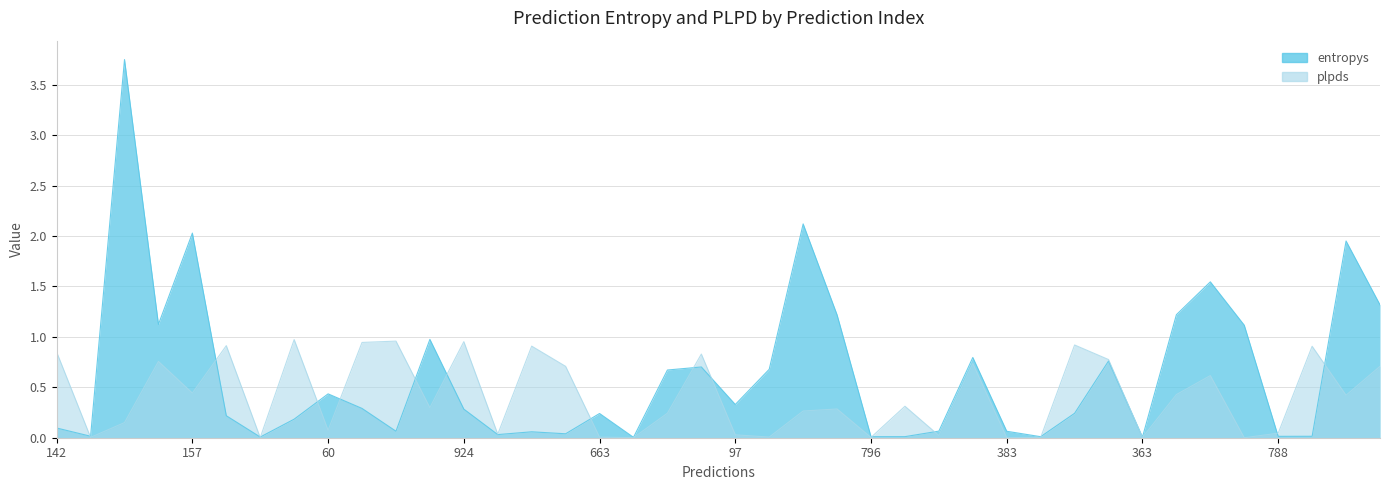

Reading left to right, transcribe all the data shown in this chart.

entropys: 0.1	0.0	3.7	1.1	2.0	0.2	0.0	0.2	0.4	0.3	0.1	1.0	0.3	0.0	0.1	0.0	0.2	0.0	0.7	0.7	0.3	0.7	2.1	1.2	0.0	0.0	0.1	0.8	0.1	0.0	0.2	0.8	0.0	1.2	1.5	1.1	0.0	0.0	1.9	1.3
plpds: 0.8	0.0	0.2	0.8	0.4	0.9	0.0	1.0	0.1	0.9	1.0	0.3	1.0	0.0	0.9	0.7	0.0	0.0	0.2	0.8	0.0	0.0	0.3	0.3	0.0	0.3	0.0	0.7	0.0	0.0	0.9	0.8	0.0	0.4	0.6	0.0	0.0	0.9	0.4	0.7